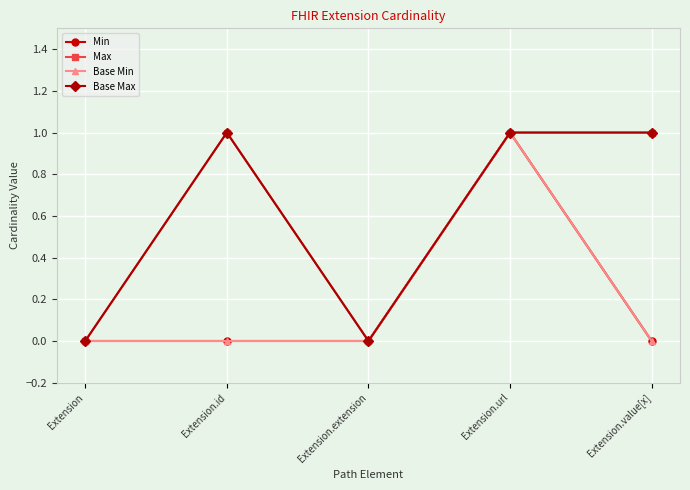

Which series has the largest range (max minus min)?

Min